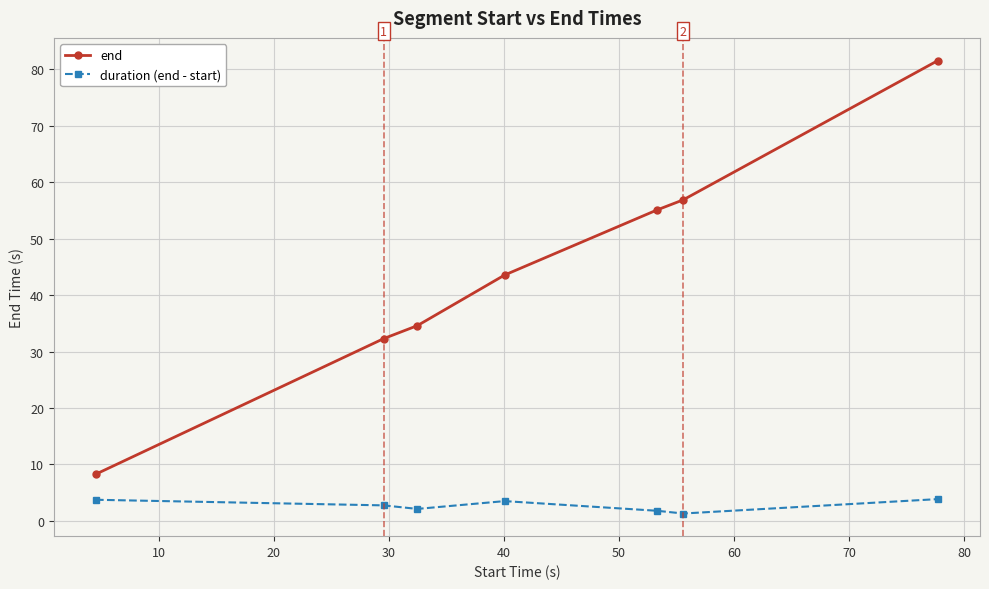

What is the value of the duration (end - start) point at the 7th from the left?

3.9